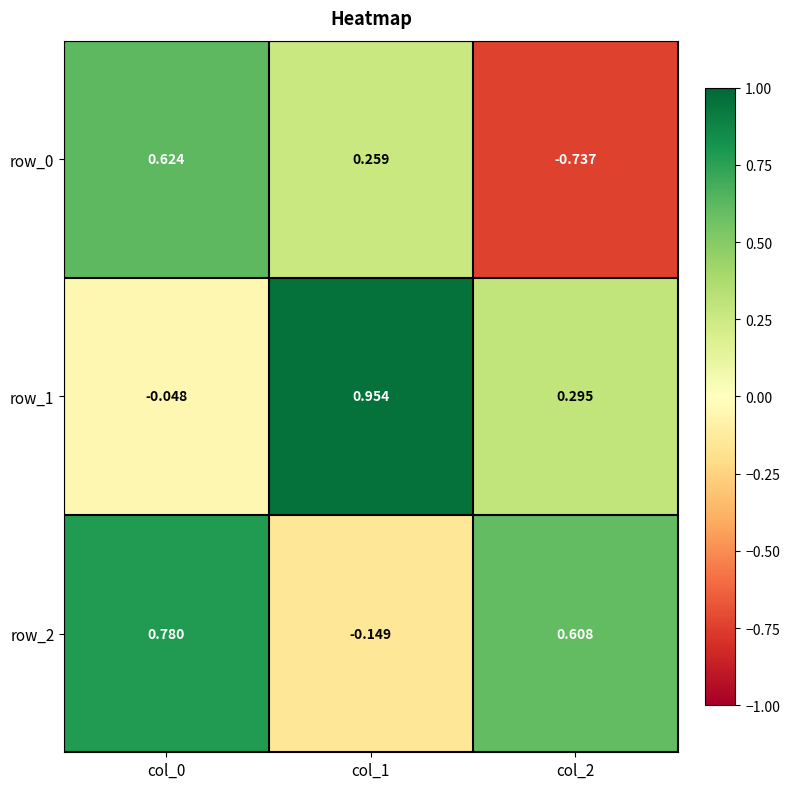

Reading left to right, transcribe all the data shown in this chart.

row_0: 0.6	0.3	-0.7
row_1: -0.0	1.0	0.3
row_2: 0.8	-0.1	0.6